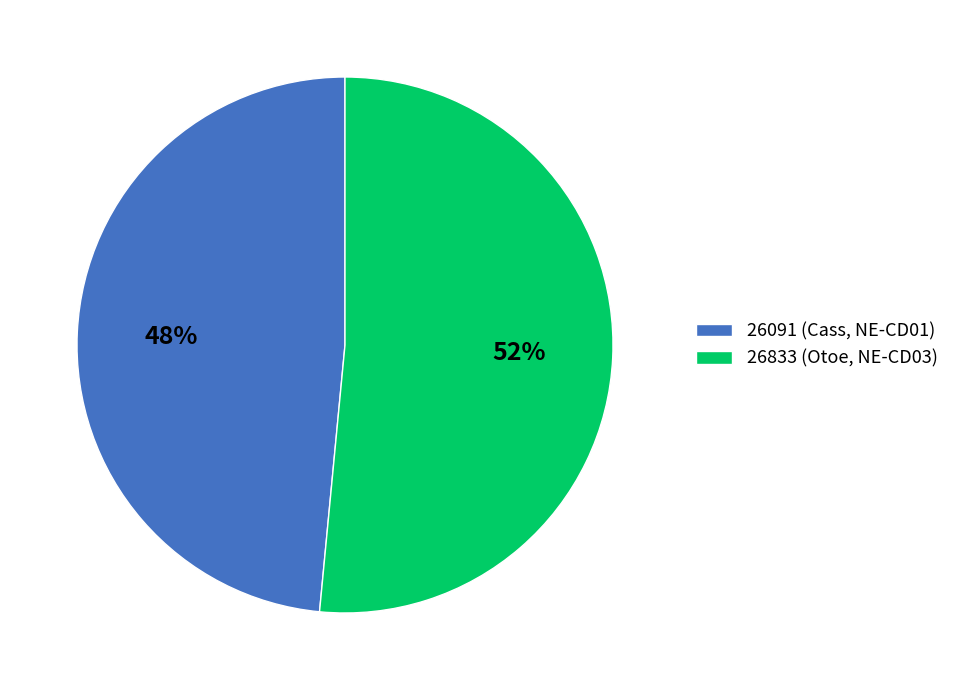

Is there any slice that represents more than half of the pie?

Yes